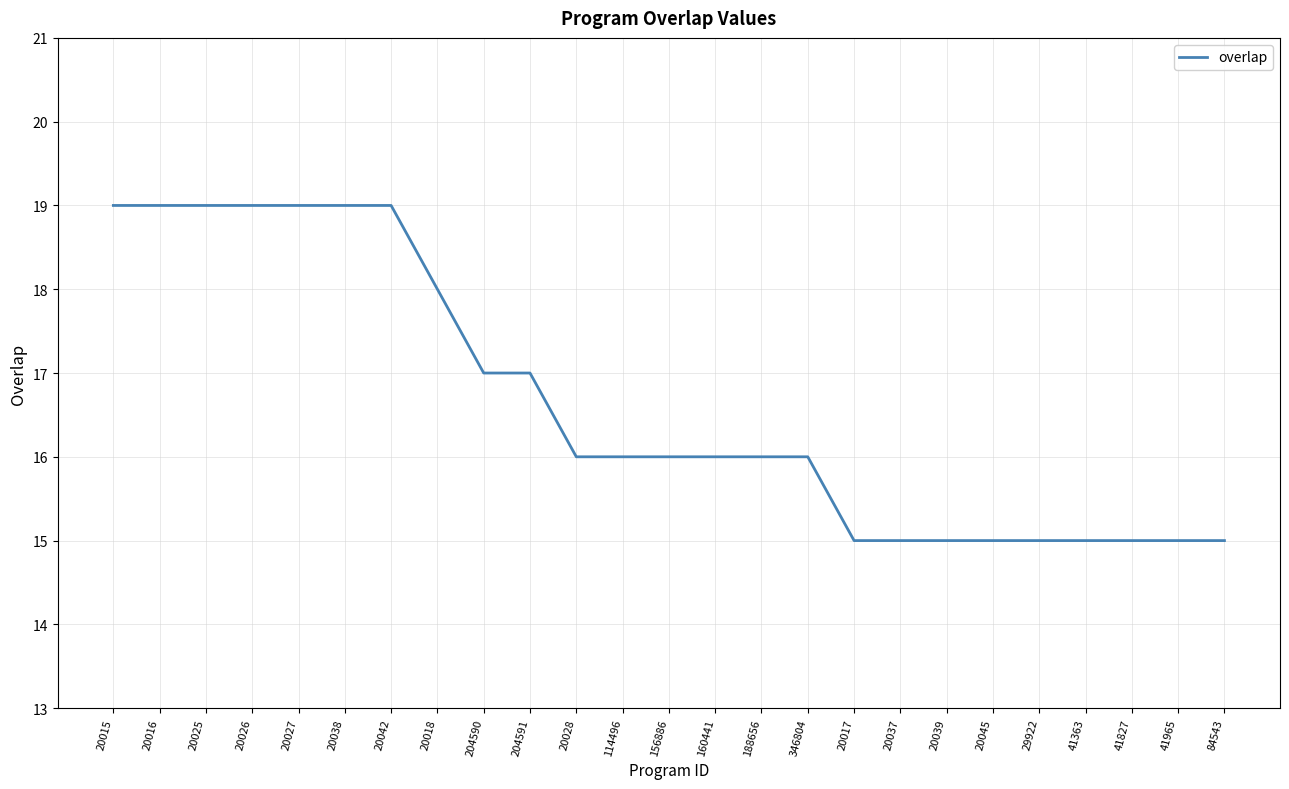

What position from the left is 20028?

11